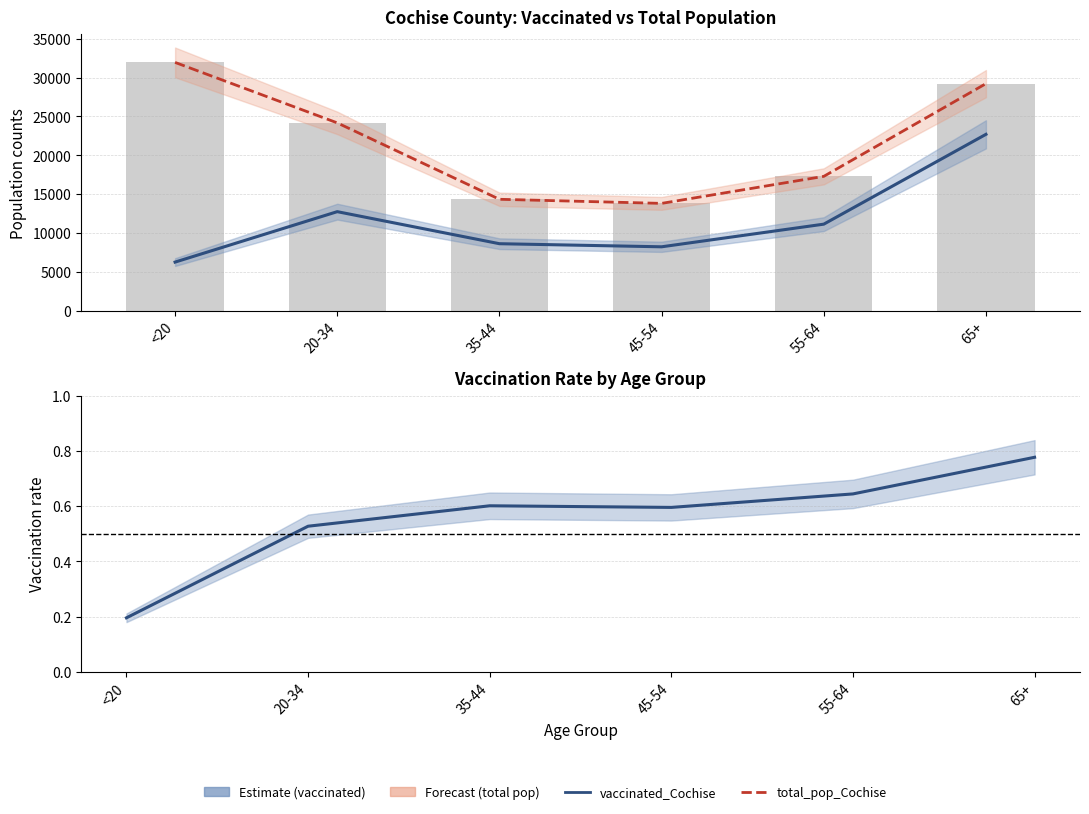

Reading left to right, list all the values displayed in this chart.

vaccinated_Cochise: <20=6253.0	20-34=12746.0	35-44=8620.0	45-54=8222.0	55-64=11137.0	65+=22701.0
total_pop_Cochise: <20=31961.0	20-34=24177.0	35-44=14339.0	45-54=13812.0	55-64=17291.0	65+=29228.0
vaccination_rate: <20=0.2	20-34=0.5	35-44=0.6	45-54=0.6	55-64=0.6	65+=0.8